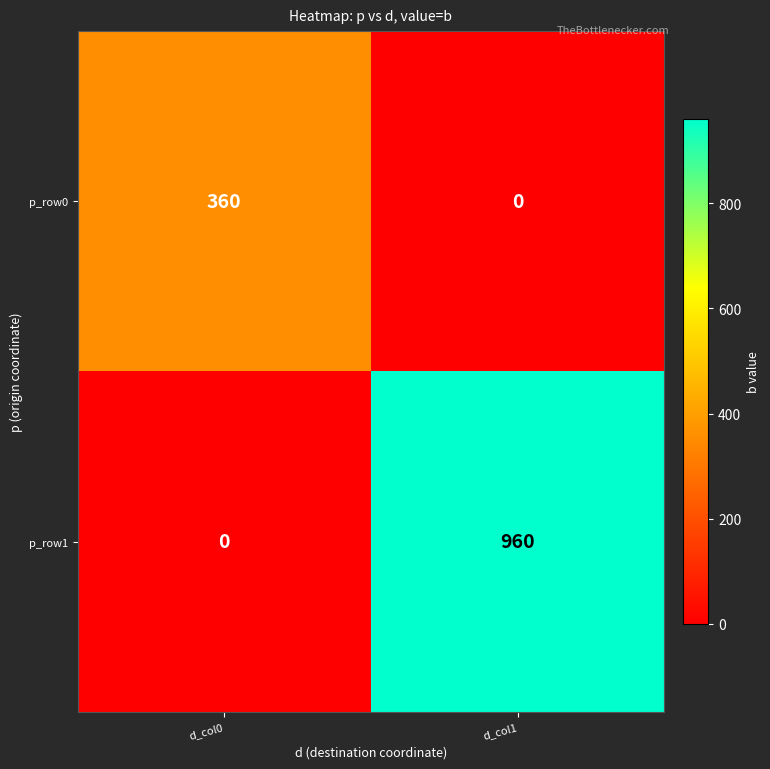

Which series has the largest total across all categories?

p_row1